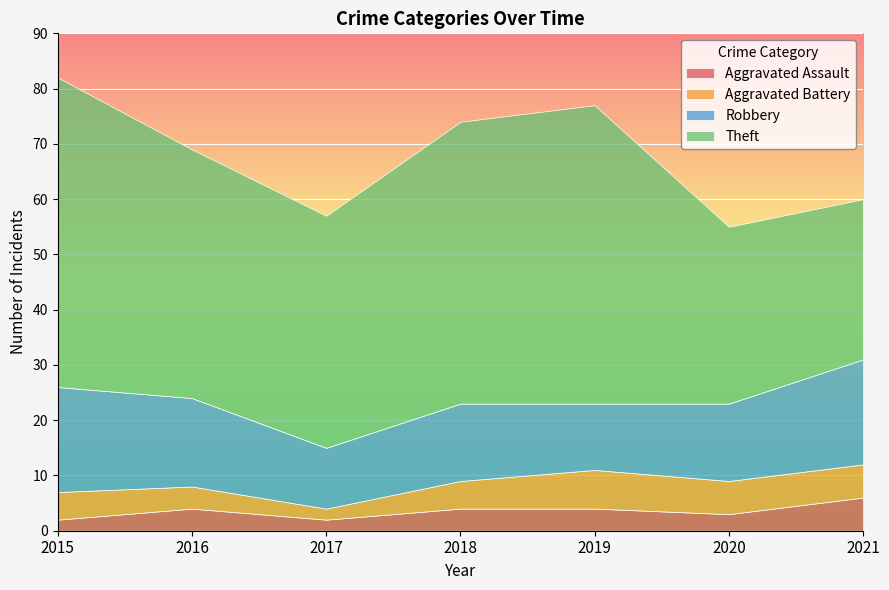

What is the value of the Aggravated Assault point at the 3rd from the left?

2